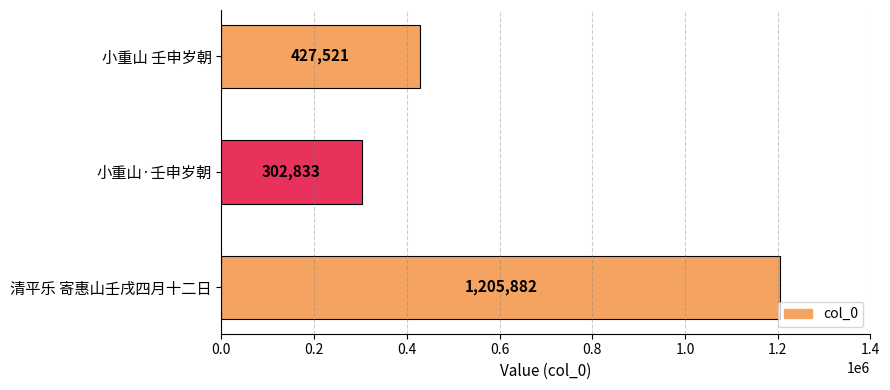

Are the bars grouped side by side (vs. stacked)?

No